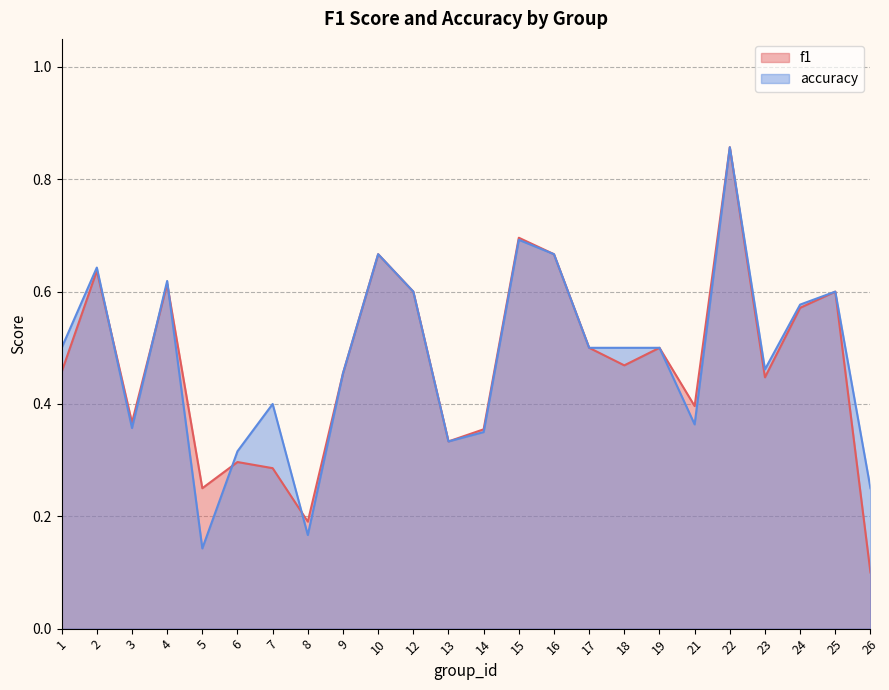

How many intersections are there between f1 and accuracy?

5